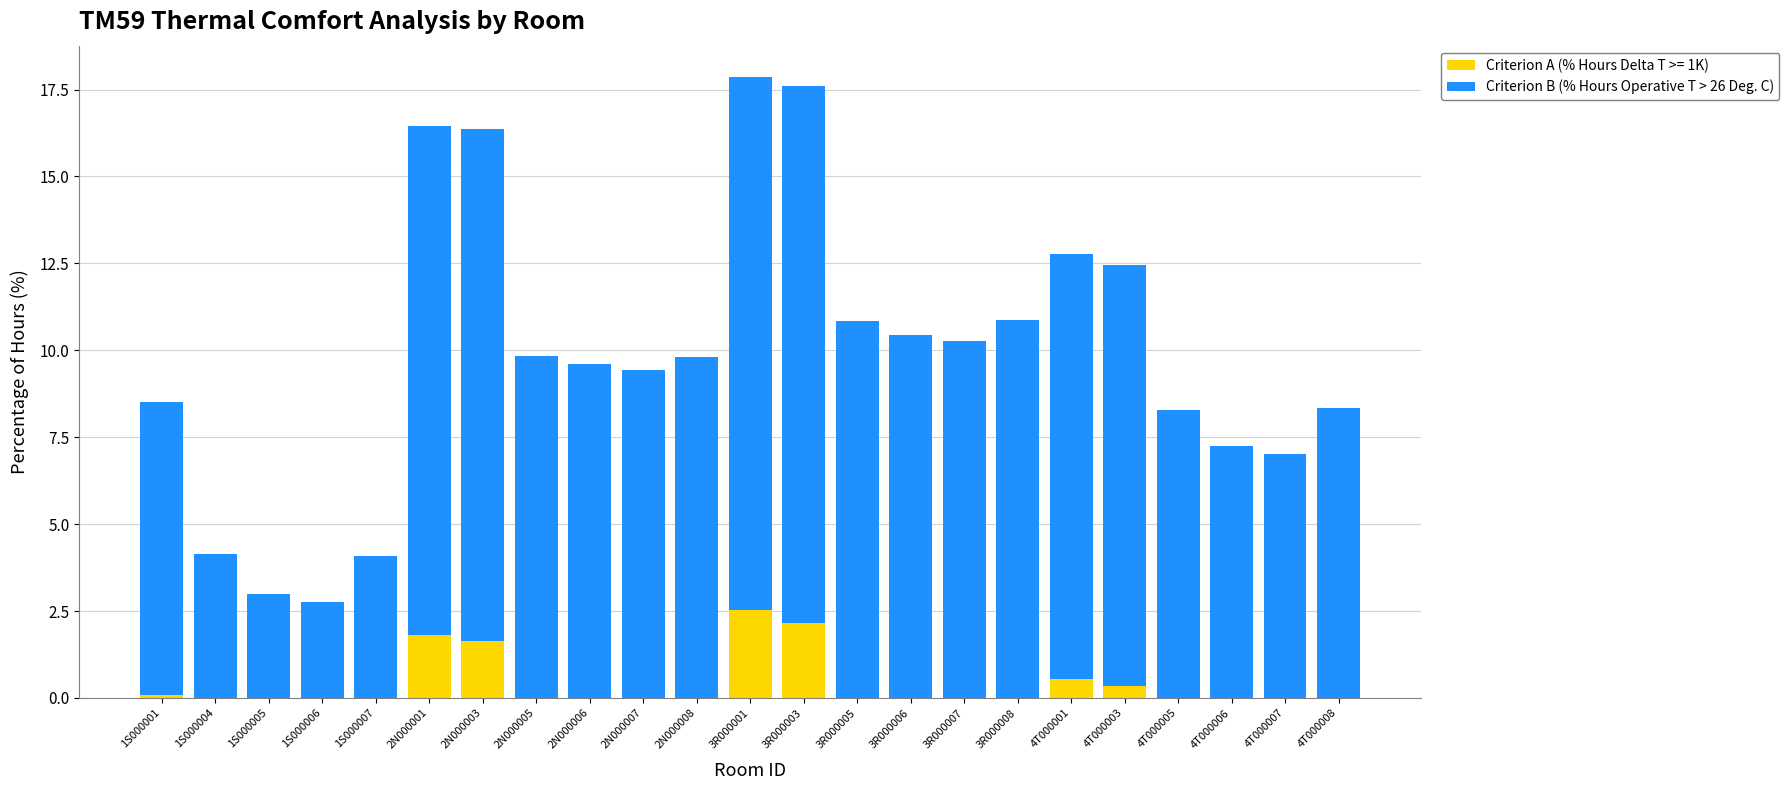

How many distinct data groups are displayed?

2